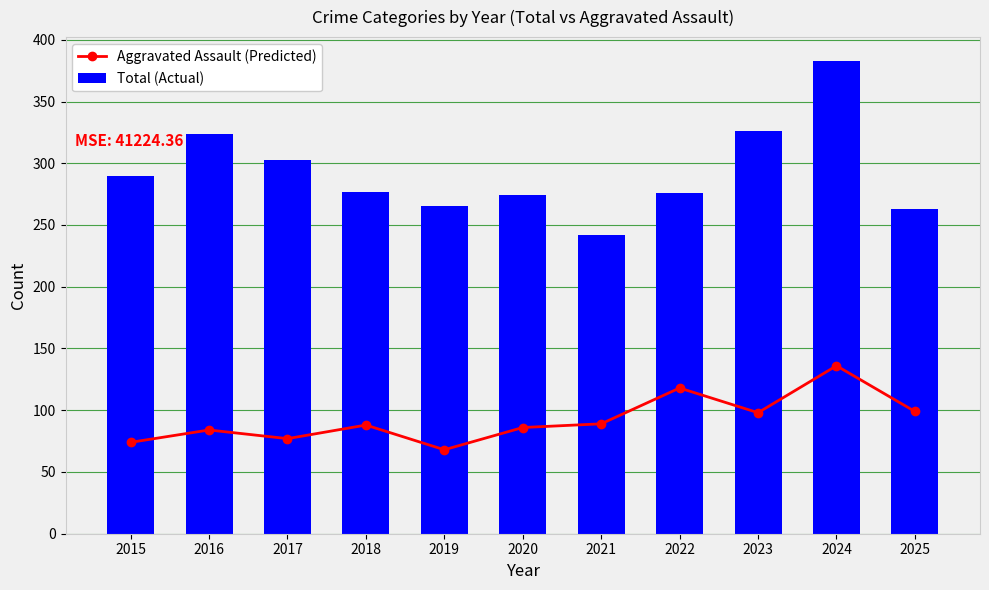

What is the difference between the maximum and minimum values in the Aggravated Assault (Predicted) series?

68